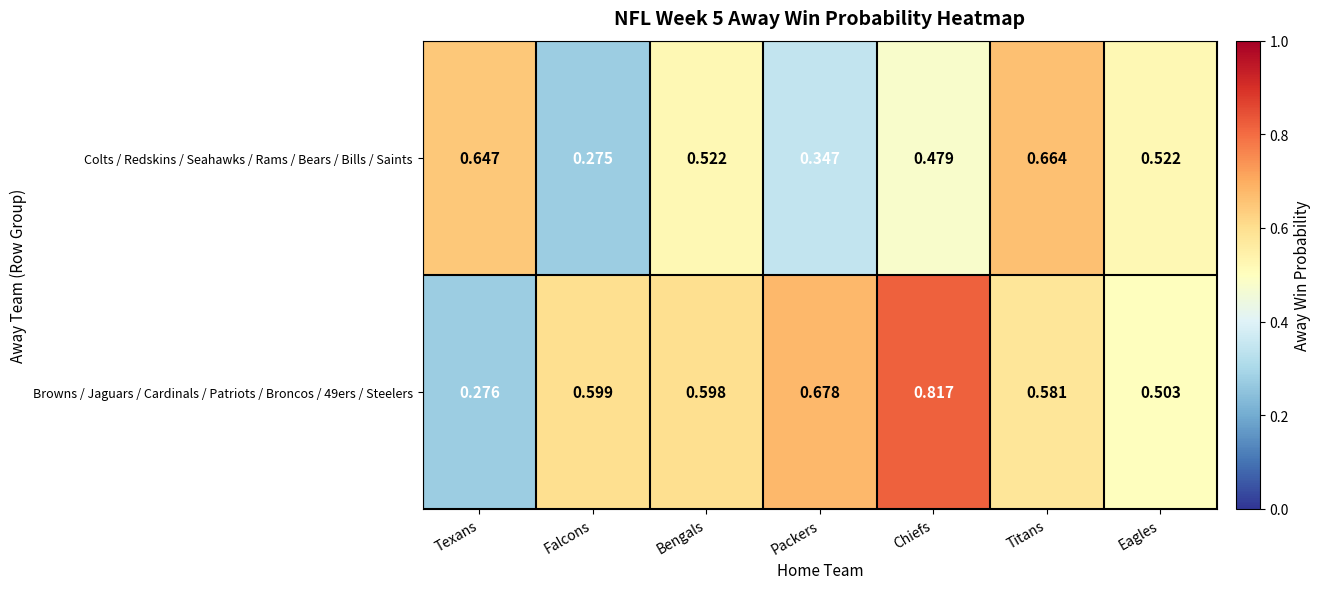

At which category does the chart reach its peak across all series?

Chiefs